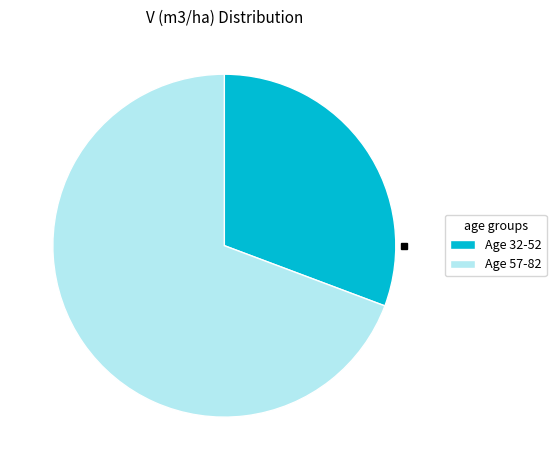

Is the sum of Age 57-82 and Age 32-52 greater than half?

Yes